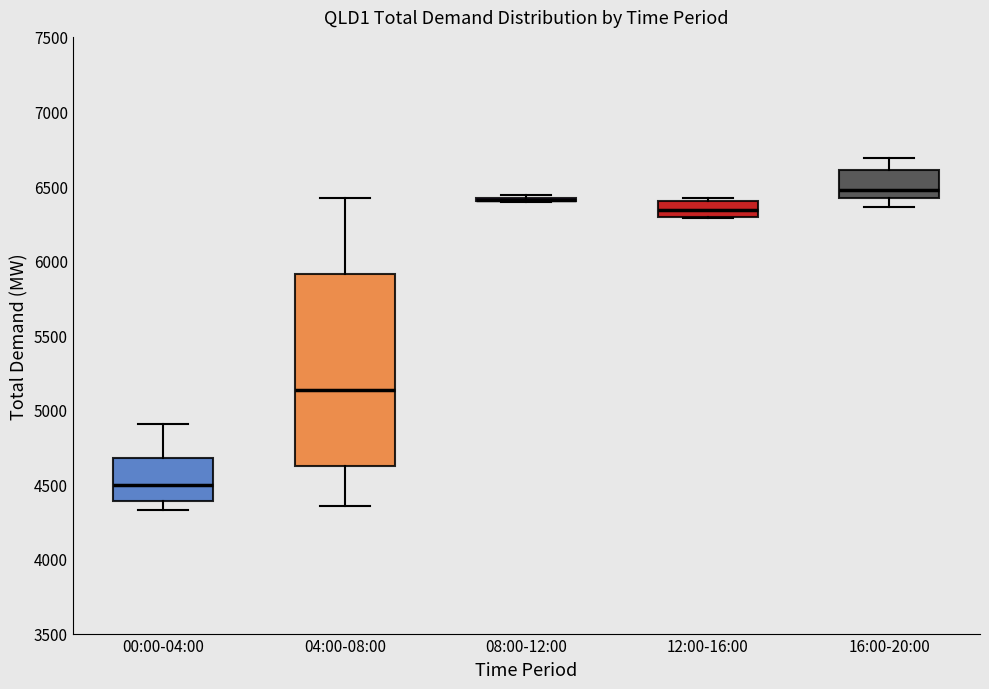

Comparing the boxes themselves (not the whiskers), which one is the tallest?

04:00-08:00